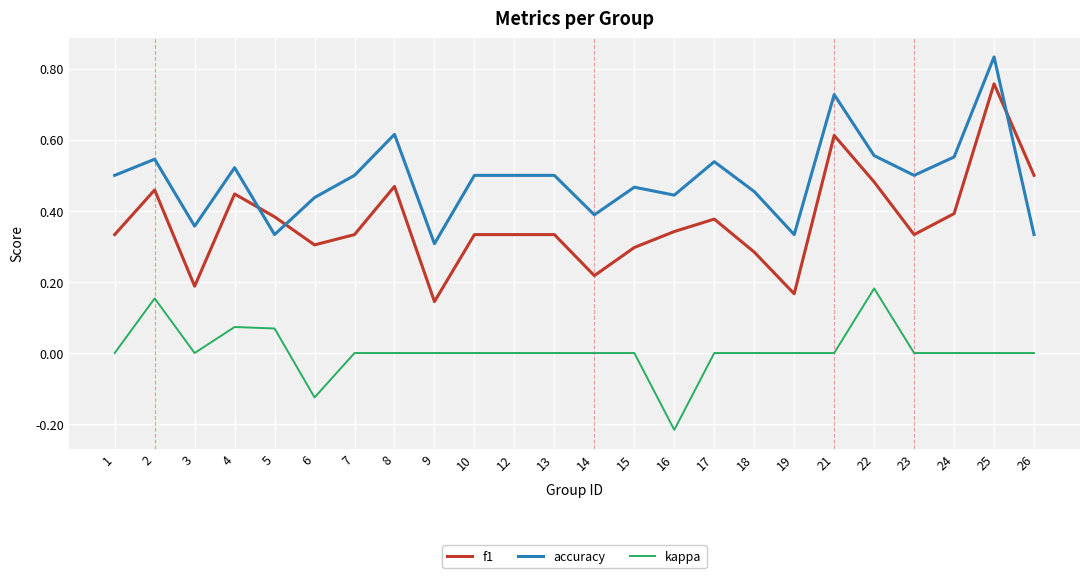

Between 13 and 19, which series saw the biggest shift?

accuracy